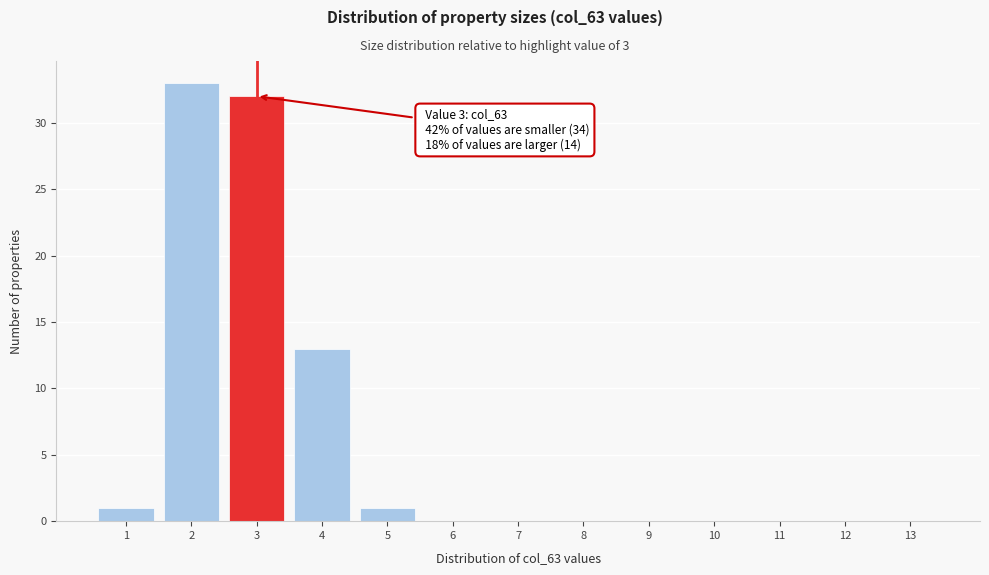

Over which range of the x-axis is the bar tallest?

1.5 to 2.5